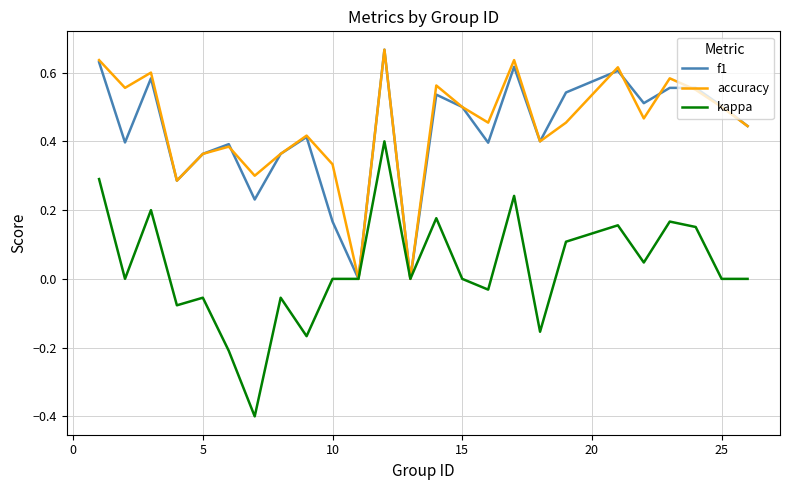

Which series has the largest range (max minus min)?

kappa